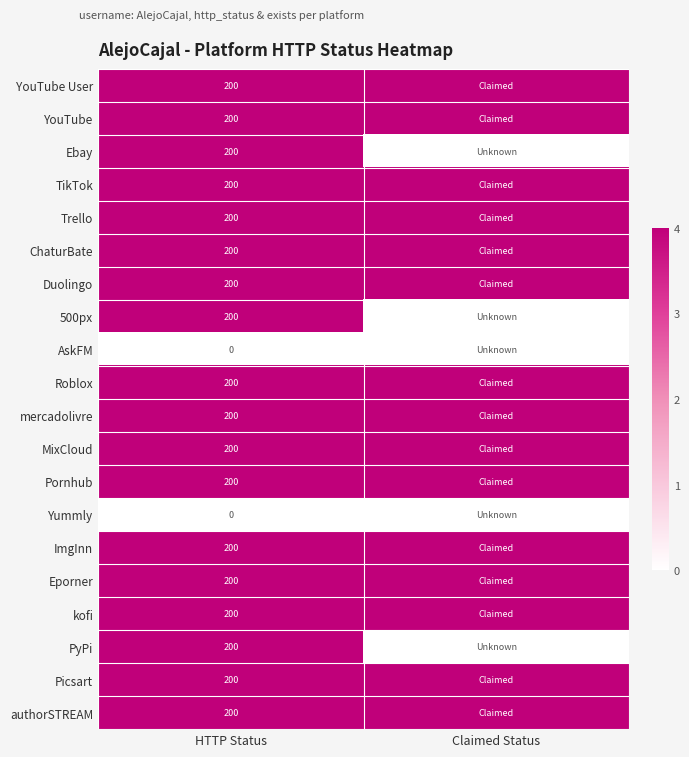

What is the difference between the highest and lowest values at HTTP Status?

200